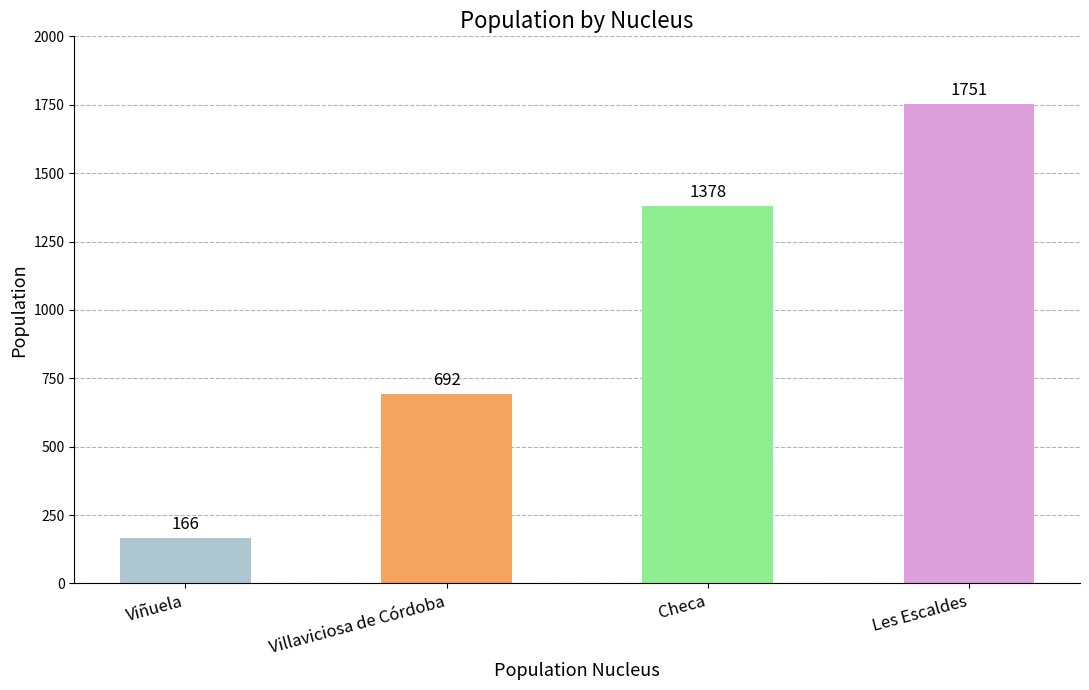

Which label corresponds to the largest value in the chart?

Les Escaldes